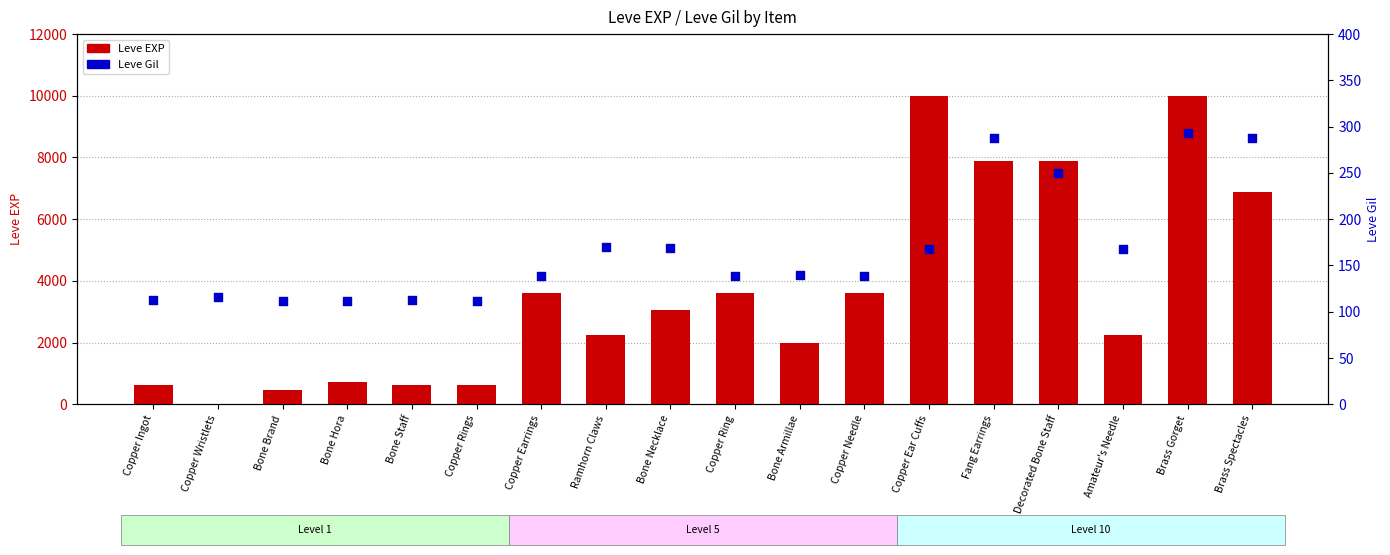

Which series reaches the maximum Y coordinate?

Leve EXP